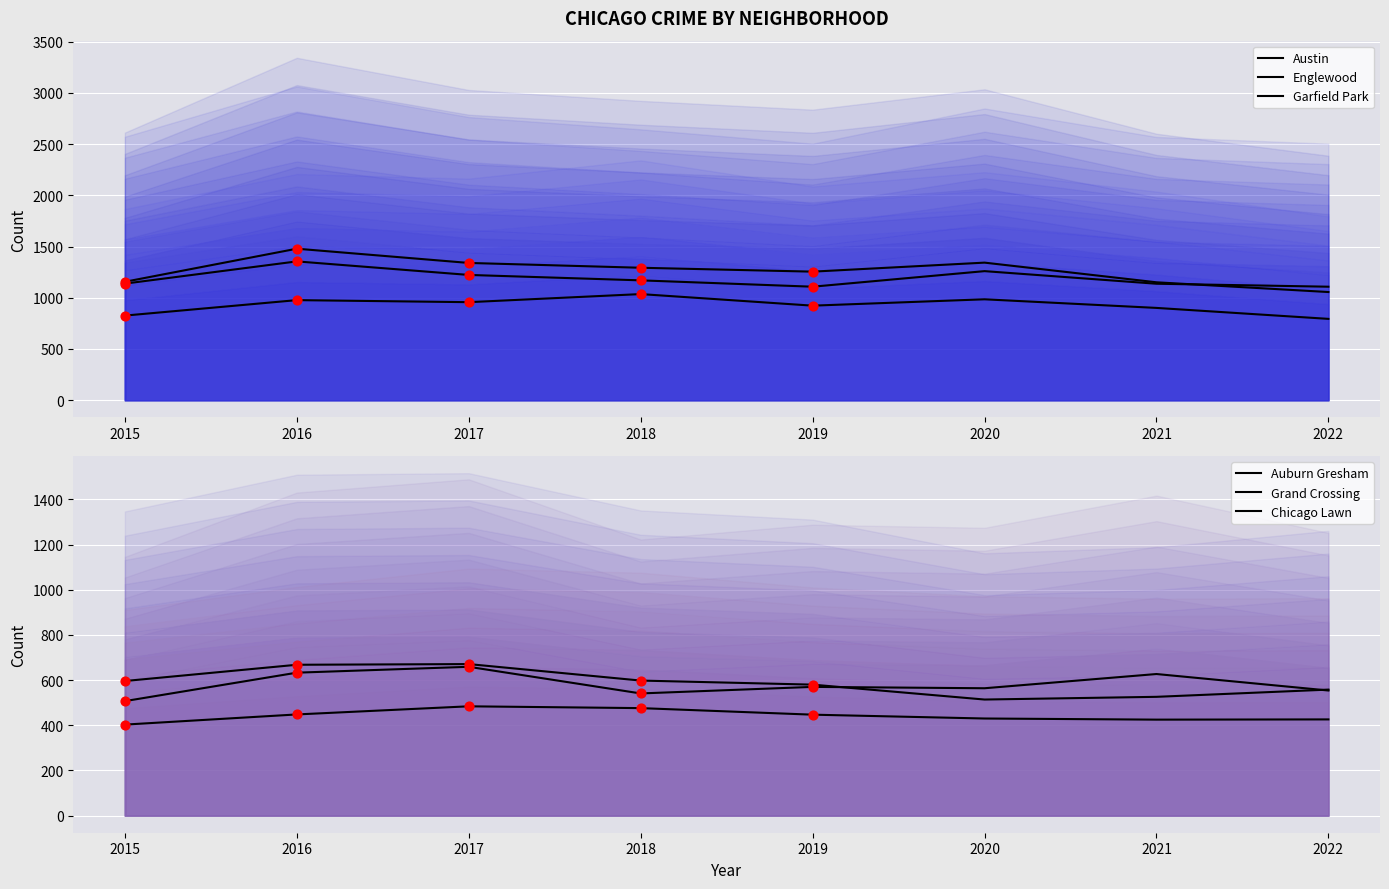

At which category is the sum across all series the highest?

2016